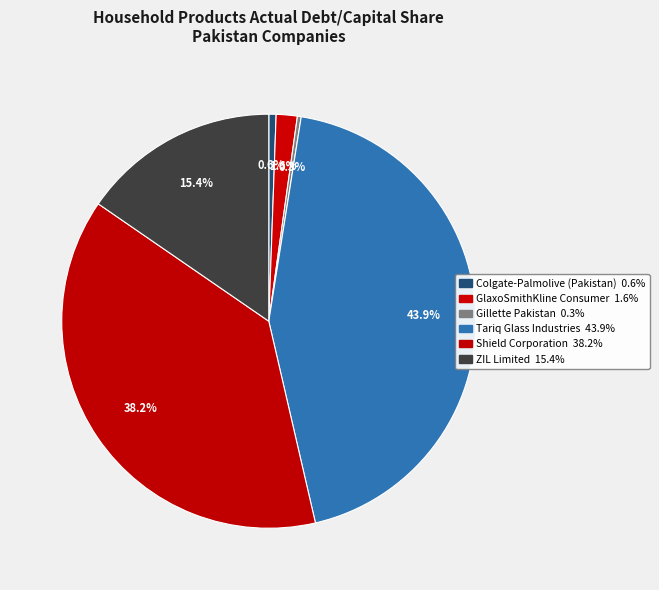

Is it true that Colgate-Palmolive (Pakistan) is 1% of the pie?

True